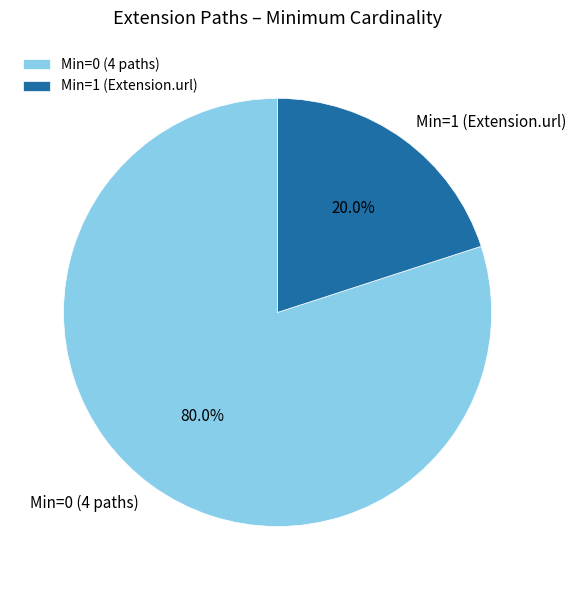

How many slices are in this pie chart?

2